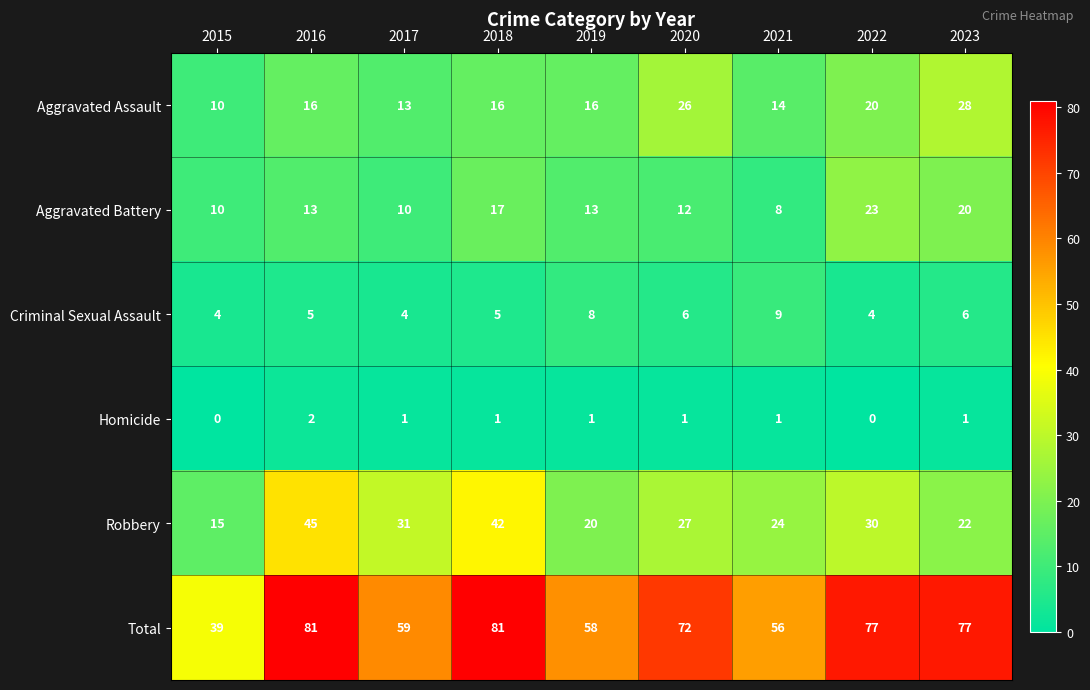

What is the highest value of the Aggravated Battery series?

23